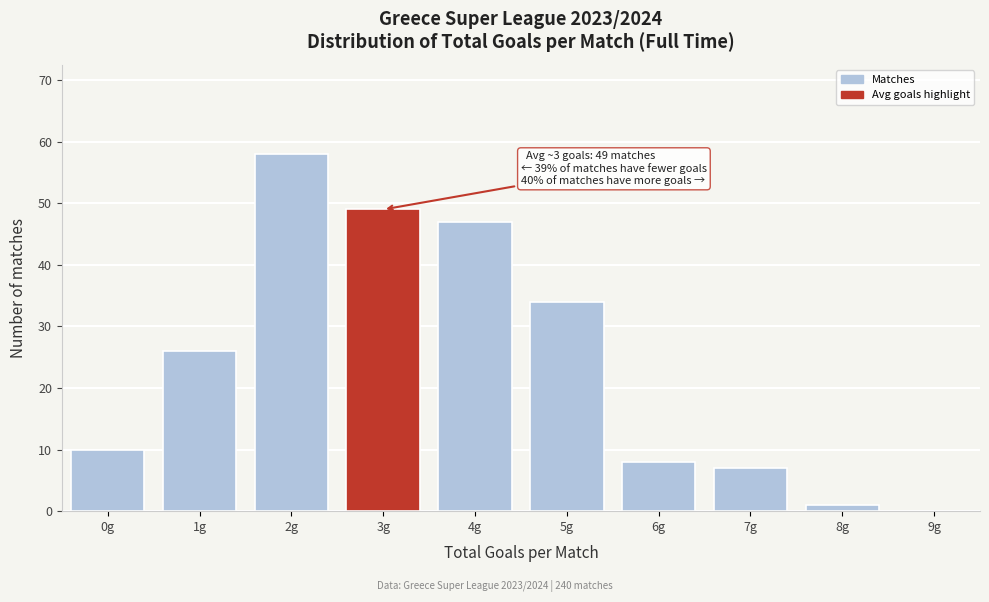

Reading left to right, what are all the values shown in this chart?

0g=10	1g=26	2g=58	3g=49	4g=47	5g=34	6g=8	7g=7	8g=1	9g=0